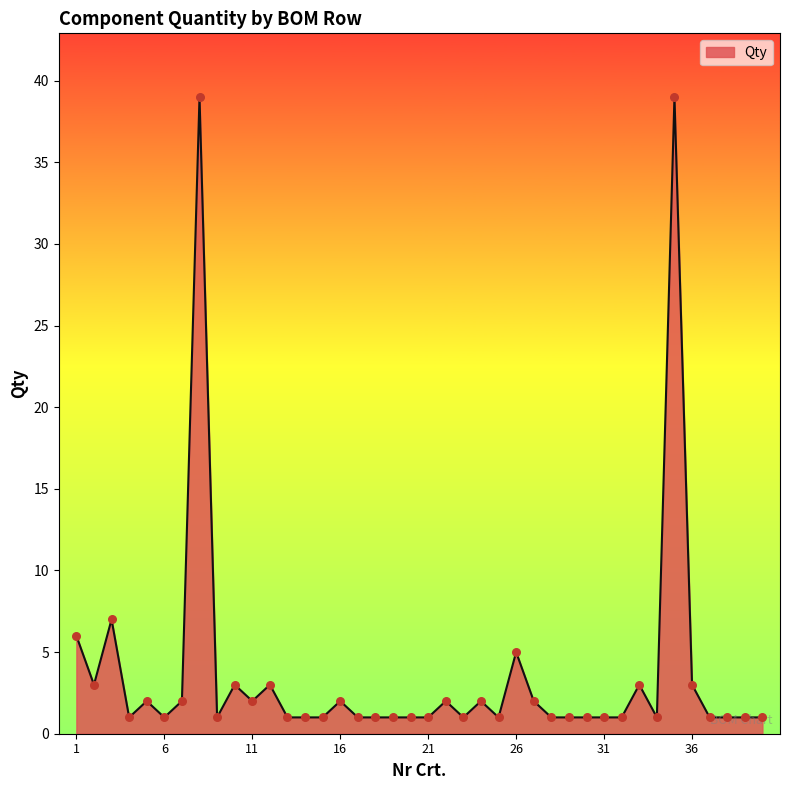

What is the difference between the maximum and minimum values?

38